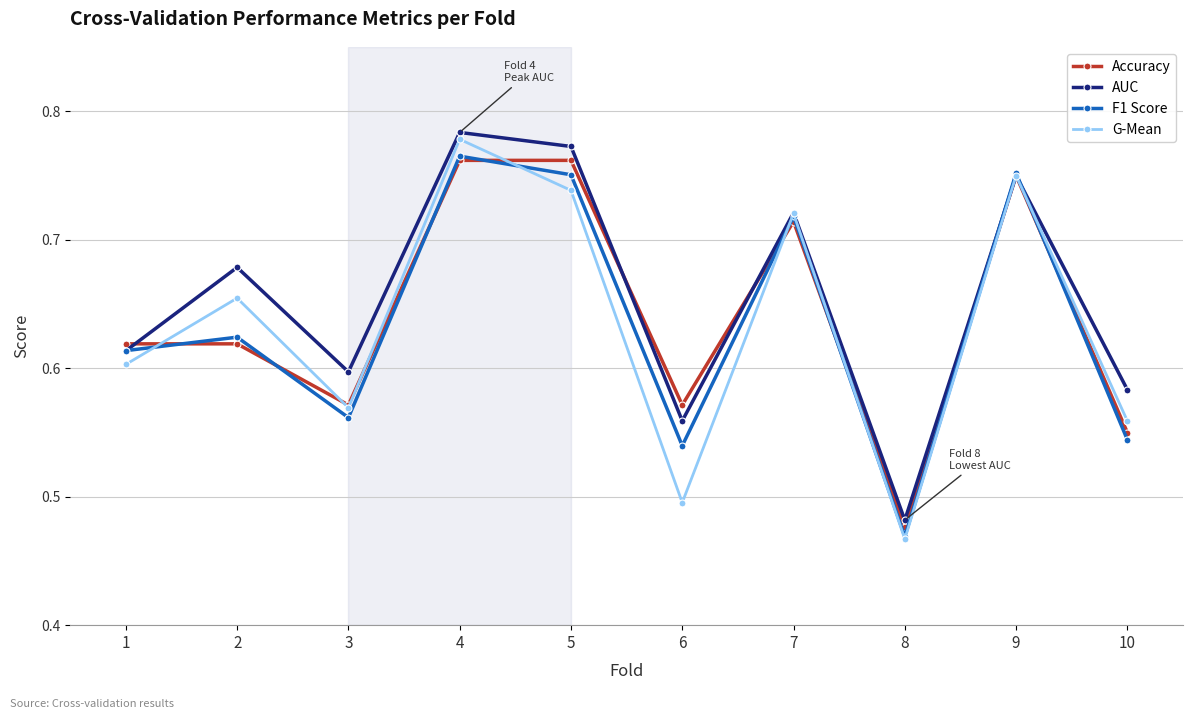

Rank the categories by AUC value from lowest to highest.

8, 6, 10, 3, 1, 2, 7, 9, 5, 4